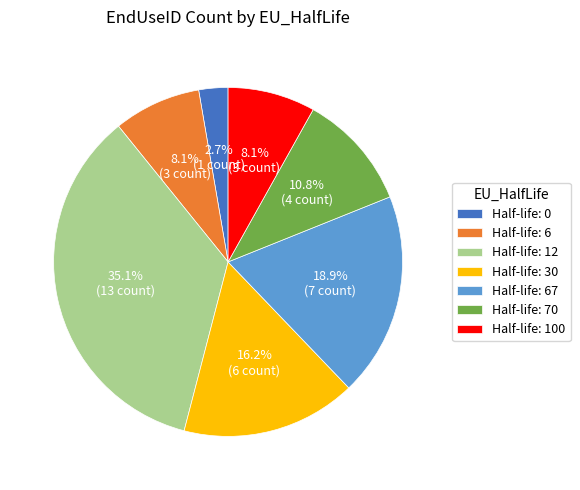

What percentage do Half-life: 67 and Half-life: 12 together represent?

54.1%